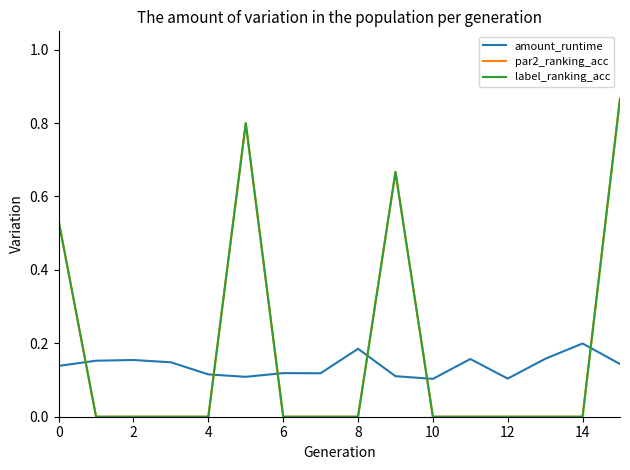

Does the chart display data point markers on the line(s)?

No